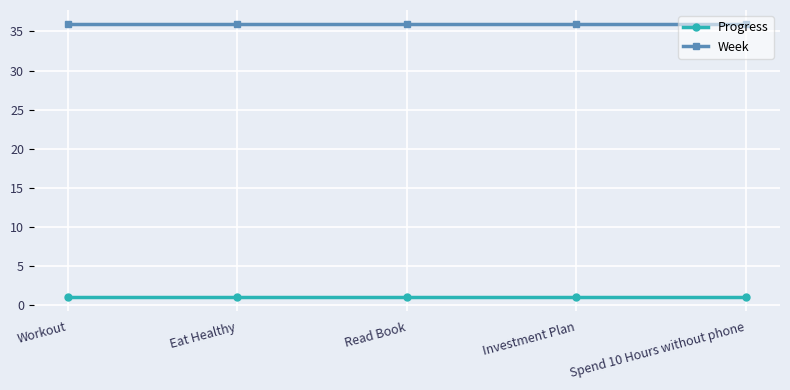

Rank the series by their maximum value, from lowest to highest.

Progress, Week